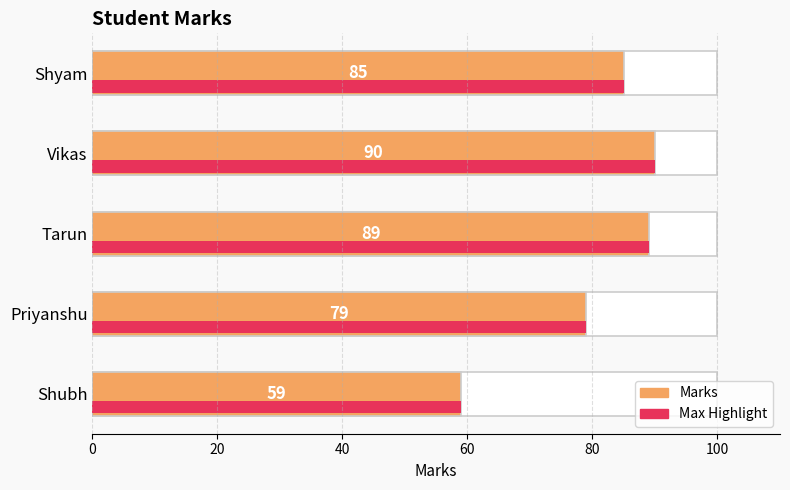

What is the difference between the maximum and minimum values in the Max Highlight series?

31